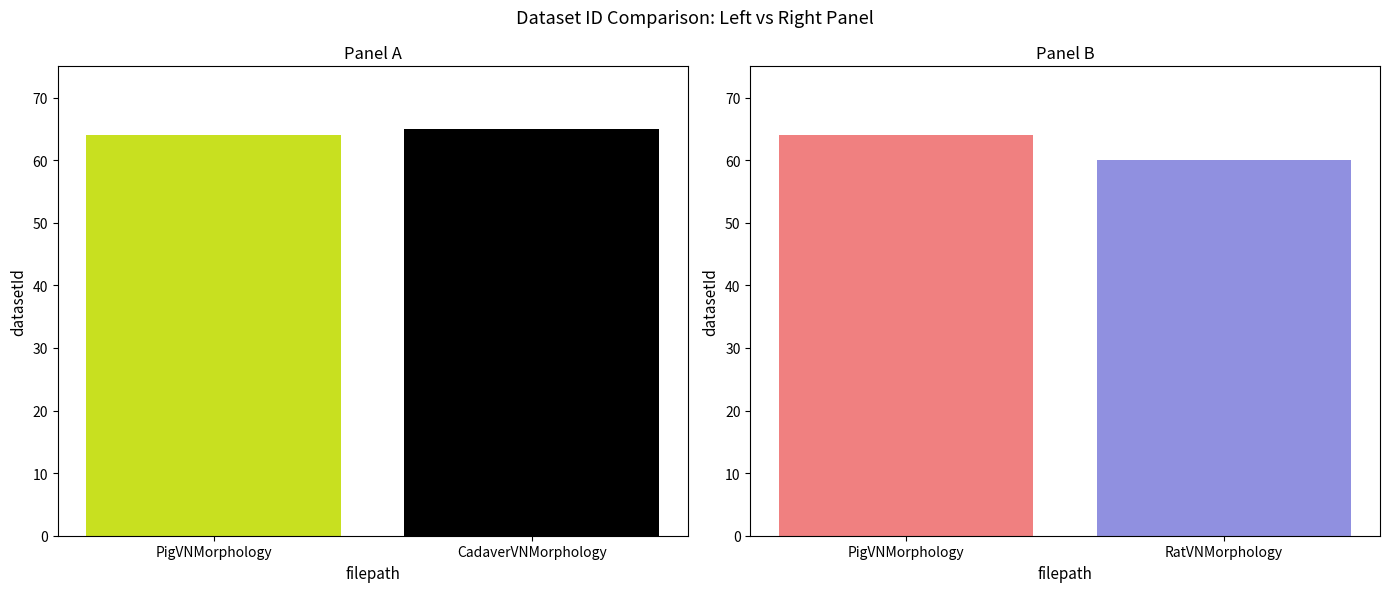

What is the difference between the maximum and minimum values?

5